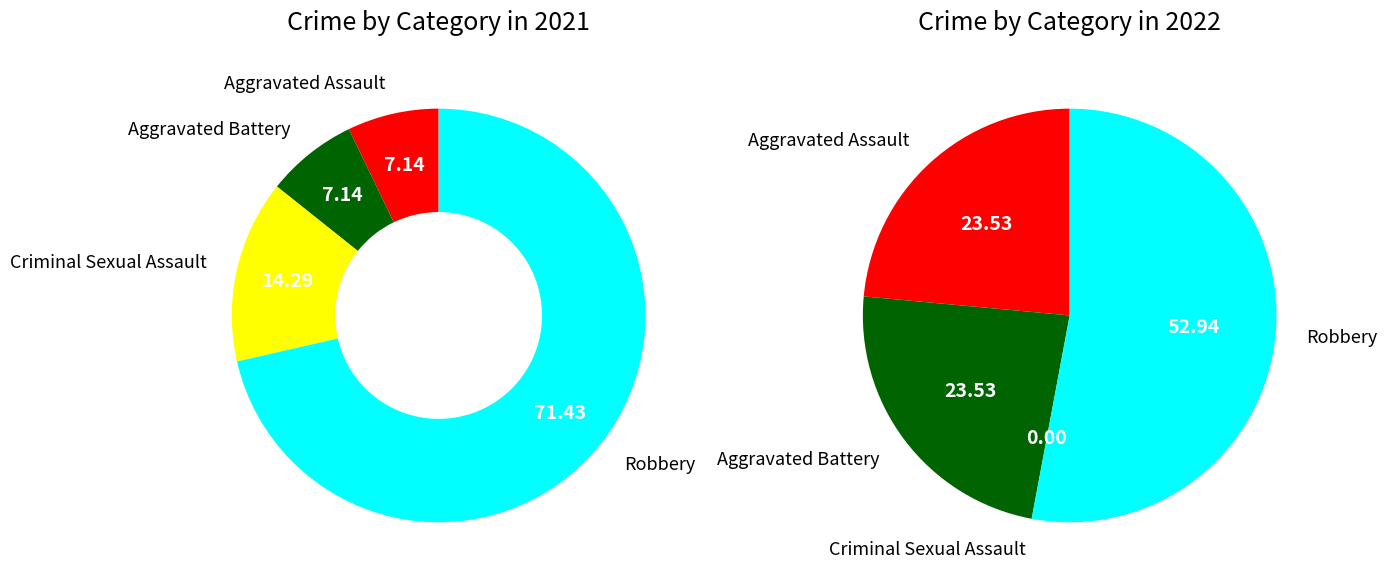

Do values_2022 and 3 together represent more than half of the pie?

Yes